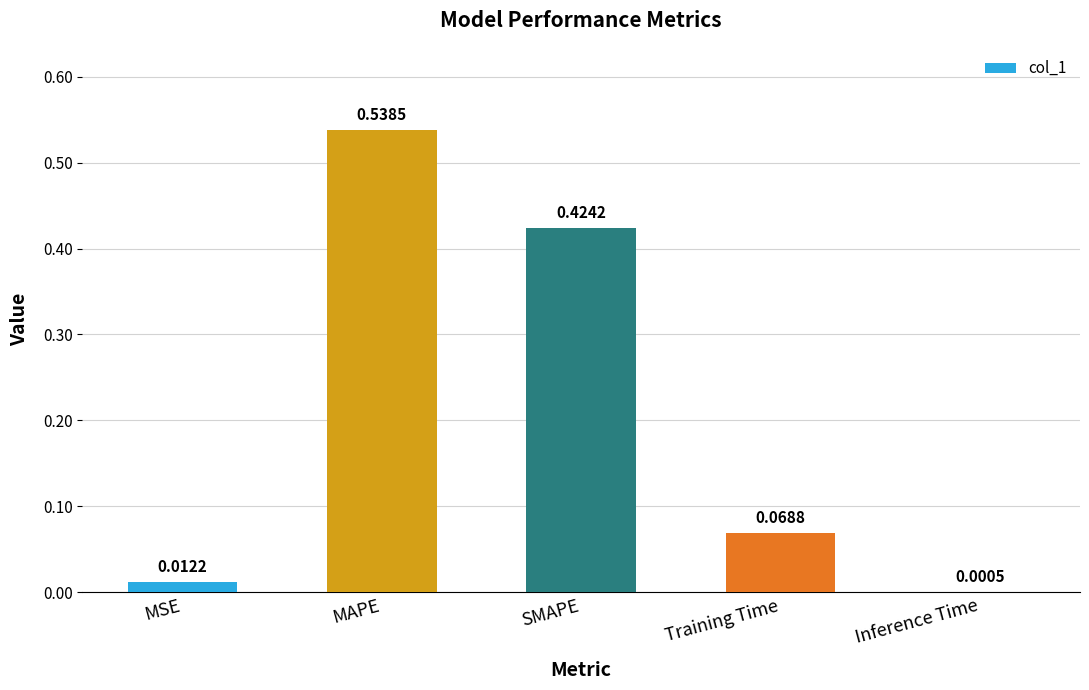

Between Training Time and MAPE, which is larger?

MAPE